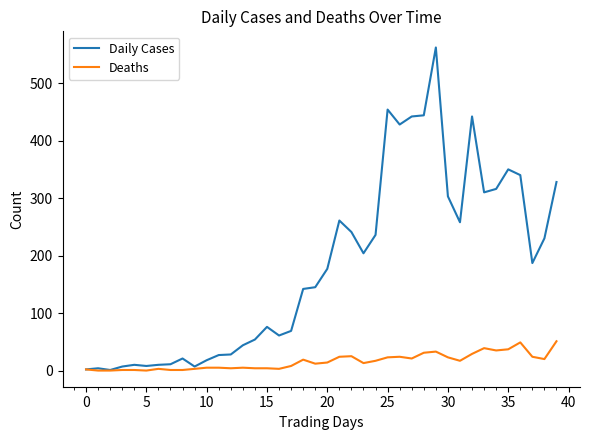

What is the highest value of the Deaths series?

51